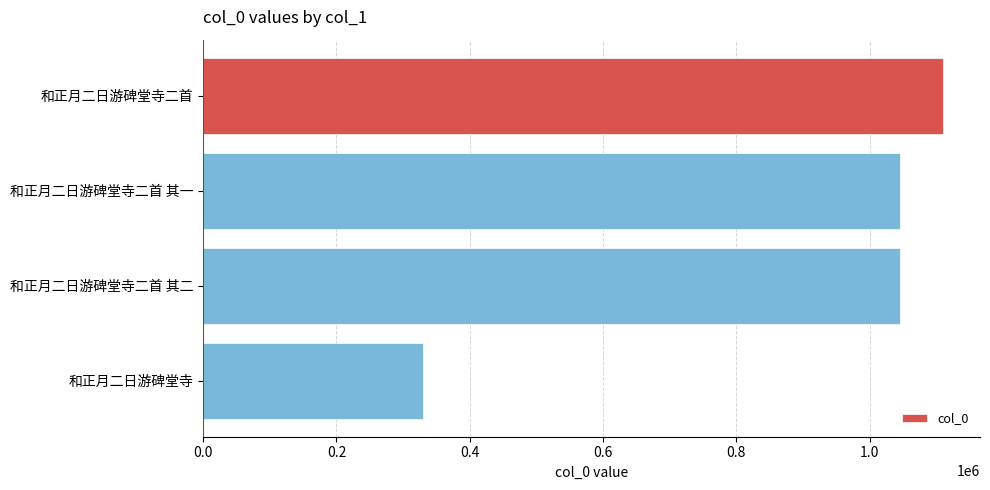

Which has a higher value, 和正月二日游碑堂寺 or 和正月二日游碑堂寺二首 其二?

和正月二日游碑堂寺二首 其二